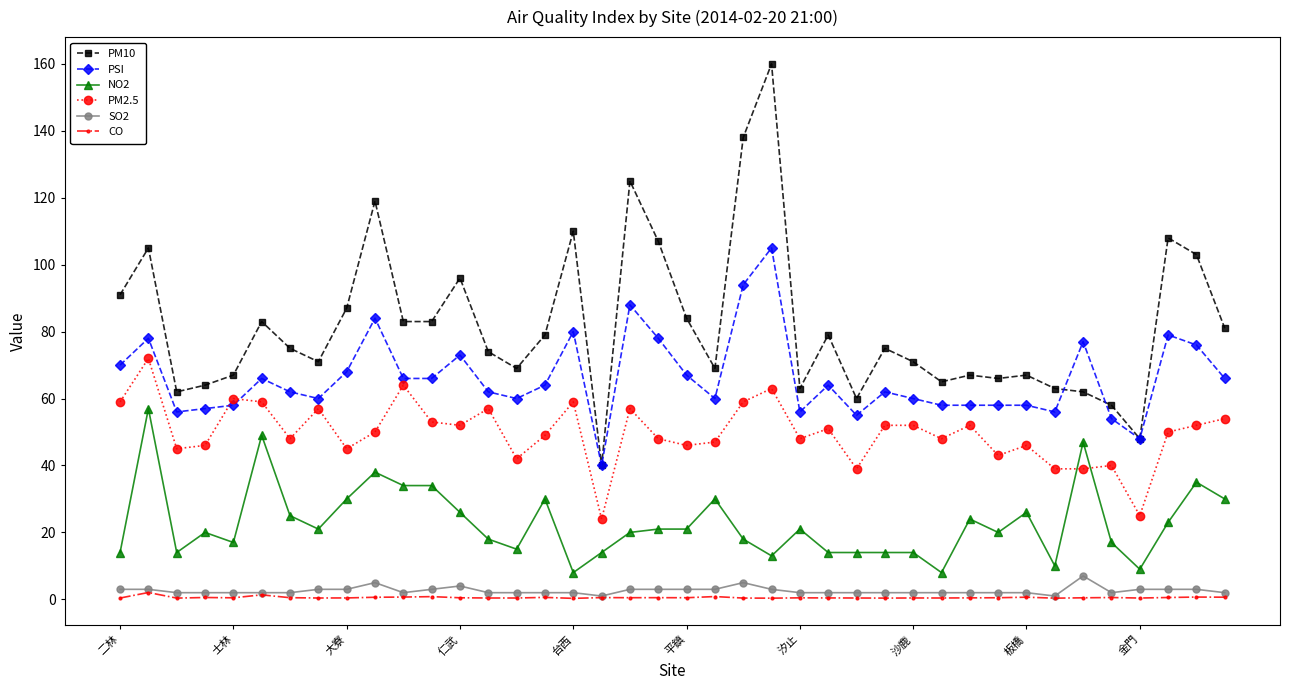

What is the minimum value for PM10?

40.0